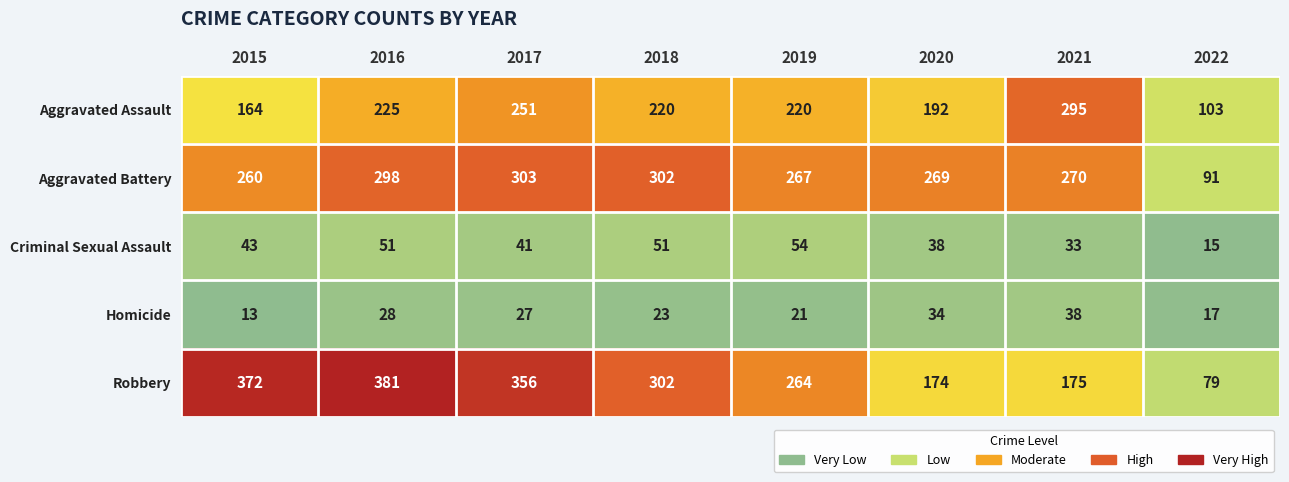

Which series has the largest range (max minus min)?

Robbery